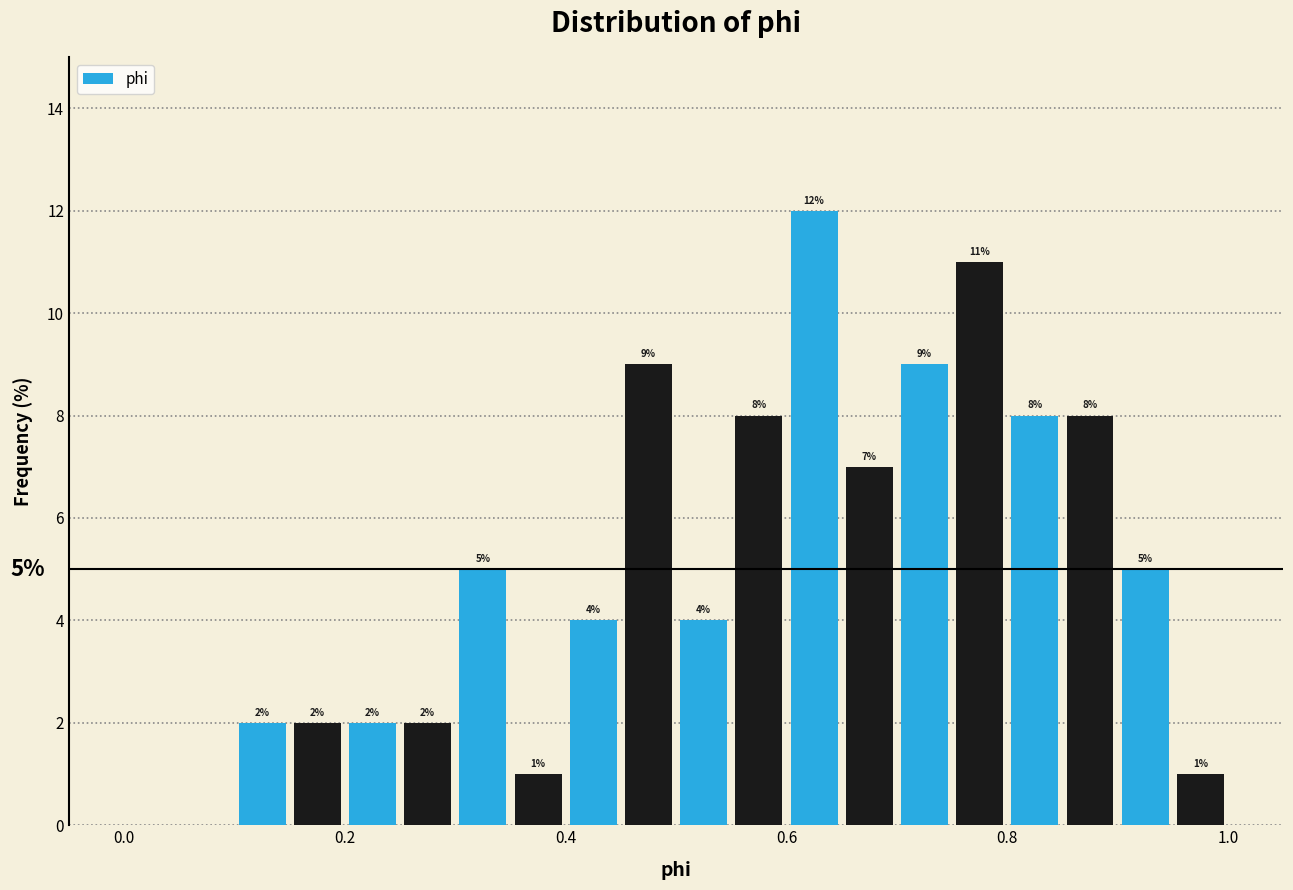

Around what value on the x-axis is the tallest bar? Give the approximate position of its centre, as read against the axis.

0.62